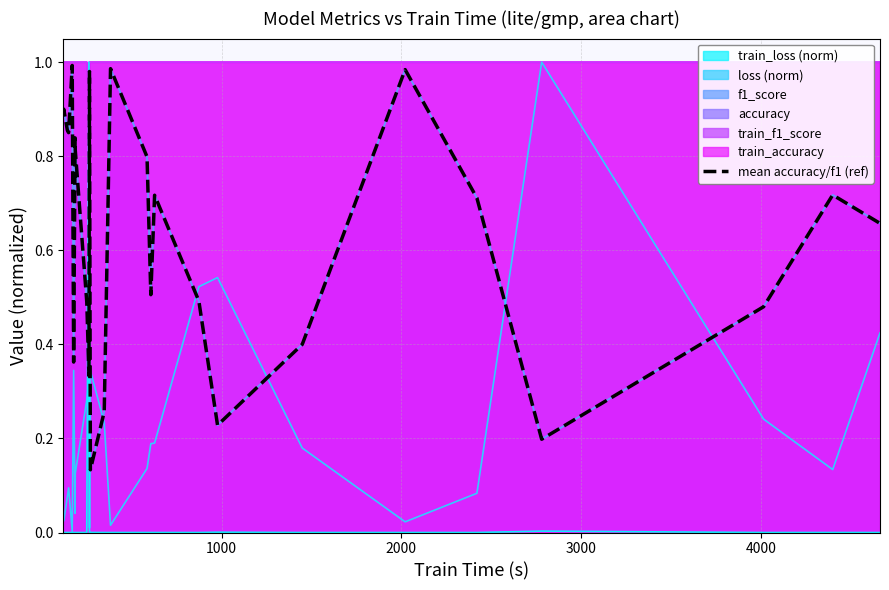

What is the difference between the maximum and second lowest values?

0.8